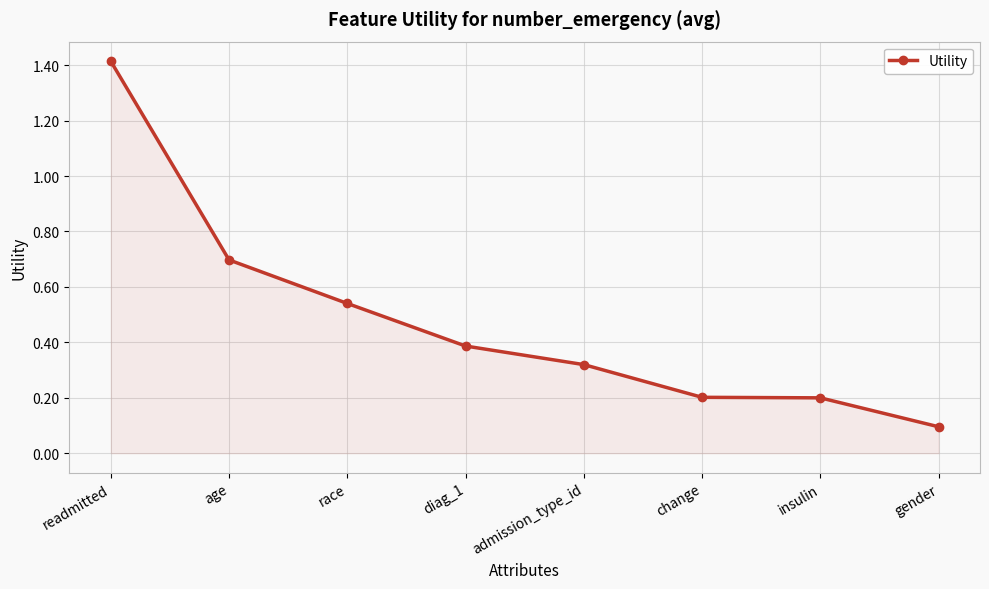

The value at diag_1 is 0.6. True or false?

False